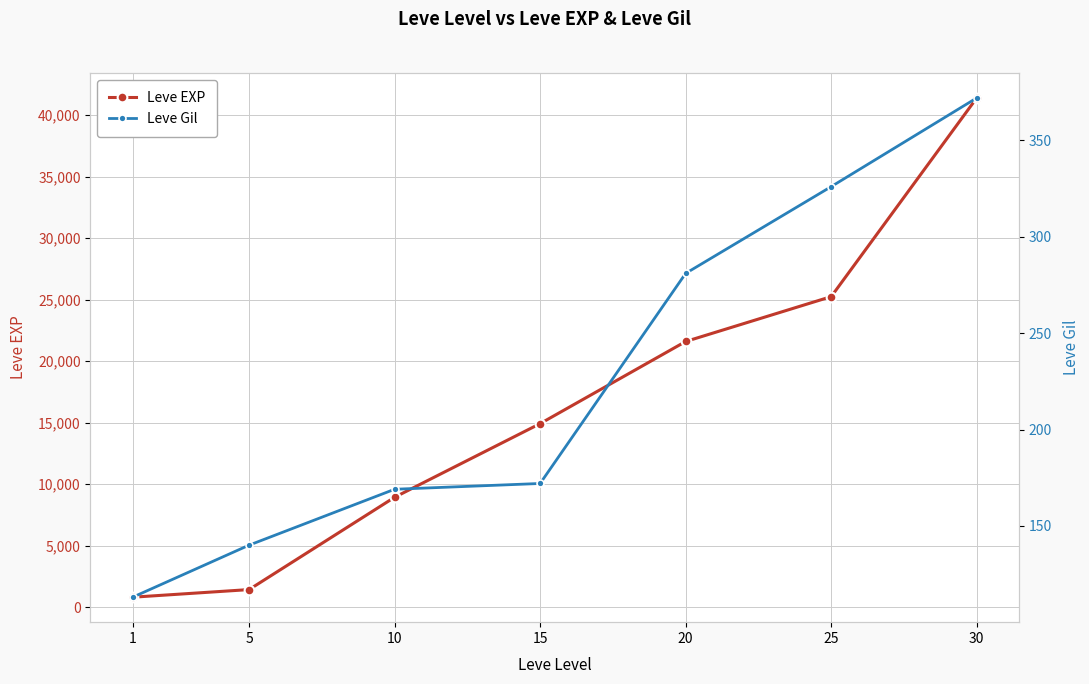

Count the number of data series in this chart.

2